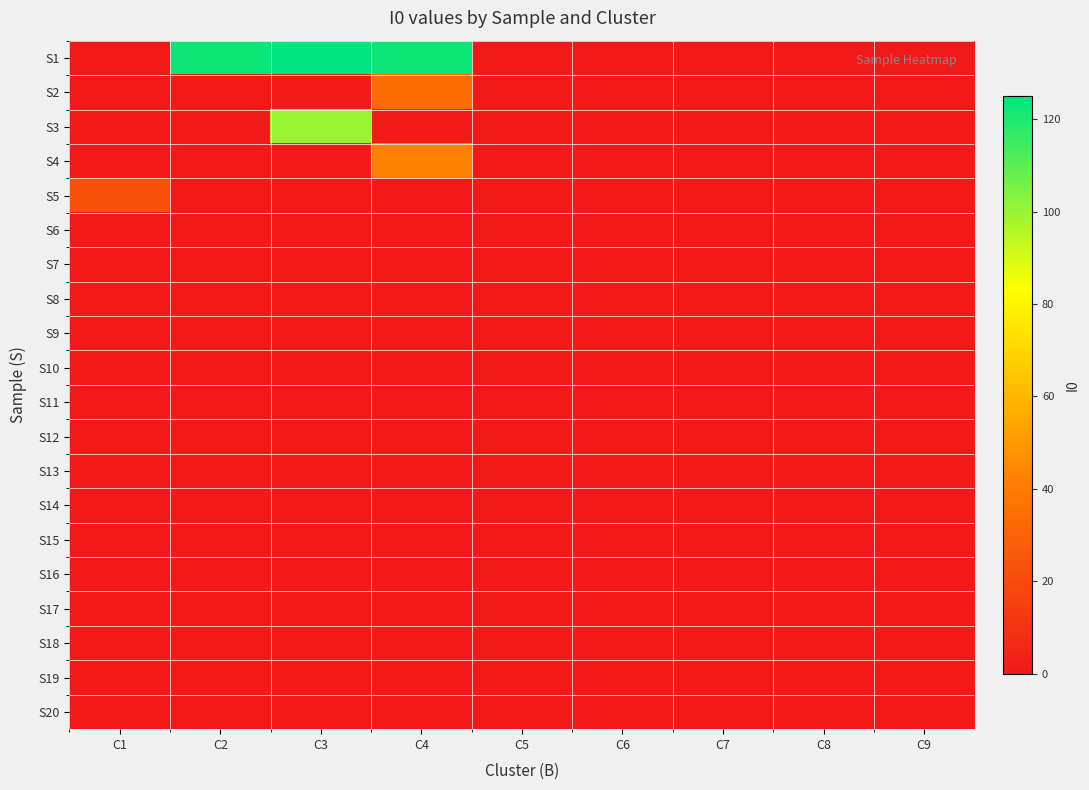

Reading left to right, list all the values displayed in this chart.

S1: C1=0	C2=123	C3=125	C4=123	C5=0	C6=0	C7=0	C8=0	C9=0
S2: C1=0	C2=0	C3=0	C4=34	C5=0	C6=0	C7=0	C8=0	C9=0
S3: C1=0	C2=0	C3=100	C4=0	C5=0	C6=0	C7=0	C8=0	C9=0
S4: C1=0	C2=0	C3=0	C4=42	C5=0	C6=0	C7=0	C8=0	C9=0
S5: C1=23	C2=0	C3=0	C4=0	C5=0	C6=0	C7=0	C8=0	C9=0
S6: C1=0	C2=0	C3=0	C4=0	C5=0	C6=0	C7=0	C8=0	C9=0
S7: C1=0	C2=0	C3=0	C4=0	C5=0	C6=0	C7=0	C8=0	C9=0
S8: C1=0	C2=0	C3=0	C4=0	C5=0	C6=0	C7=0	C8=0	C9=0
S9: C1=0	C2=0	C3=0	C4=0	C5=0	C6=0	C7=0	C8=0	C9=0
S10: C1=0	C2=0	C3=0	C4=0	C5=0	C6=0	C7=0	C8=0	C9=0
S11: C1=0	C2=0	C3=0	C4=0	C5=0	C6=0	C7=0	C8=0	C9=0
S12: C1=0	C2=0	C3=0	C4=0	C5=0	C6=0	C7=0	C8=0	C9=0
S13: C1=0	C2=0	C3=0	C4=0	C5=0	C6=0	C7=0	C8=0	C9=0
S14: C1=0	C2=0	C3=0	C4=0	C5=0	C6=0	C7=0	C8=0	C9=0
S15: C1=0	C2=0	C3=0	C4=0	C5=0	C6=0	C7=0	C8=0	C9=0
S16: C1=0	C2=0	C3=0	C4=0	C5=0	C6=0	C7=0	C8=0	C9=0
S17: C1=0	C2=0	C3=0	C4=0	C5=0	C6=0	C7=0	C8=0	C9=0
S18: C1=0	C2=0	C3=0	C4=0	C5=0	C6=0	C7=0	C8=0	C9=0
S19: C1=0	C2=0	C3=0	C4=0	C5=0	C6=0	C7=0	C8=0	C9=0
S20: C1=0	C2=0	C3=0	C4=0	C5=0	C6=0	C7=0	C8=0	C9=0